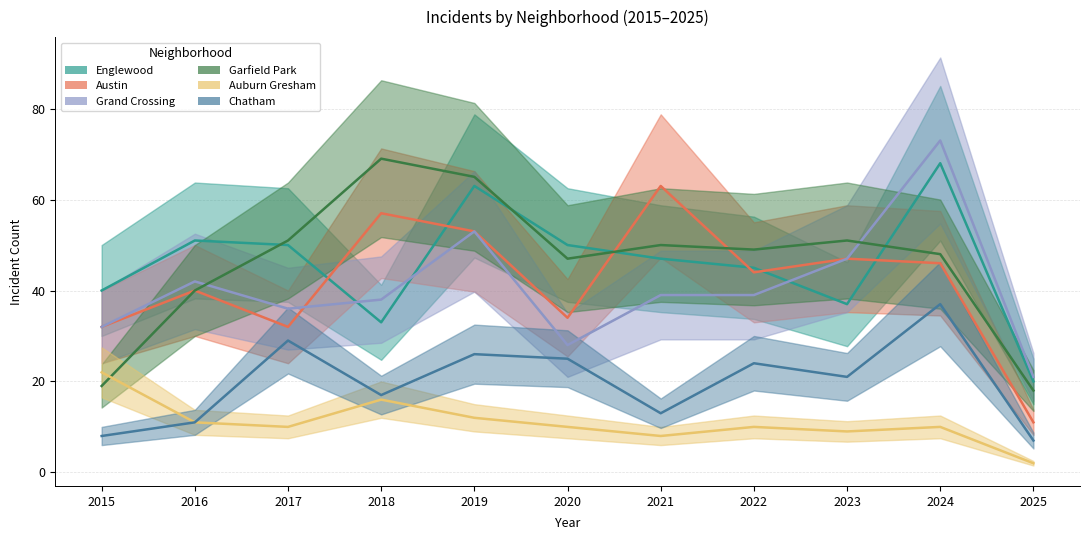

Is this an area chart (filled region under the line)?

No